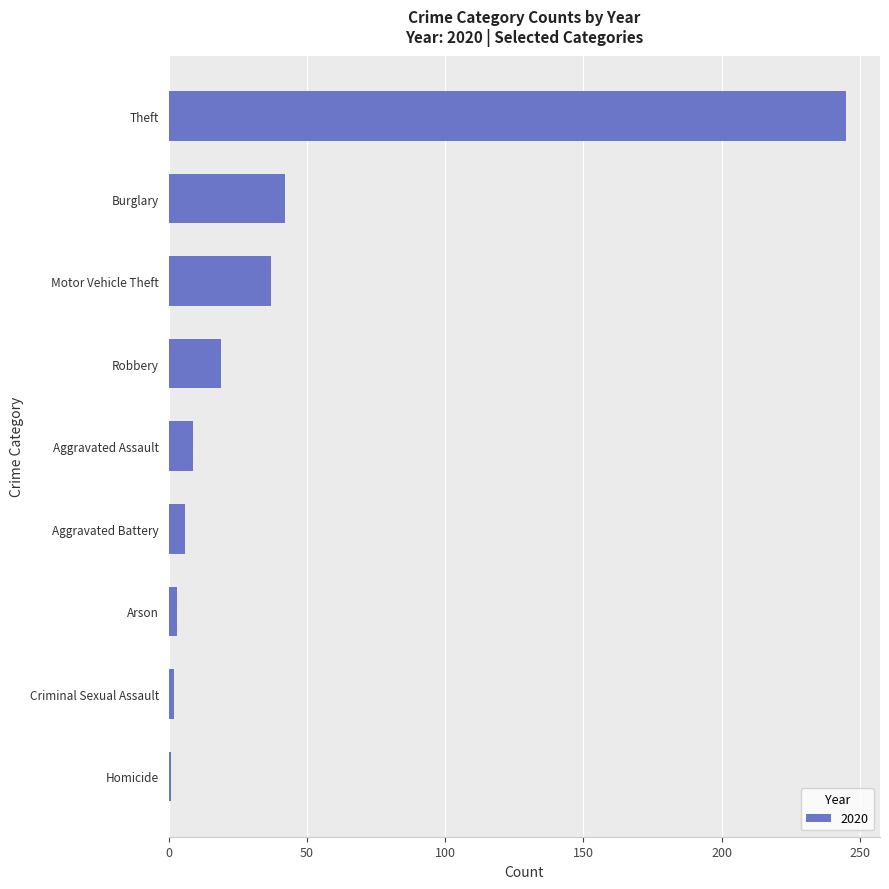

True or false: the data shows 52 at Motor Vehicle Theft.

False